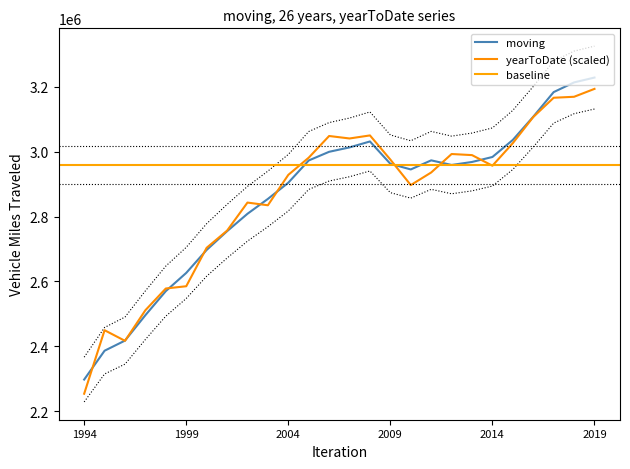

Where do yearToDate and moving first cross each other?

1994 and 1995